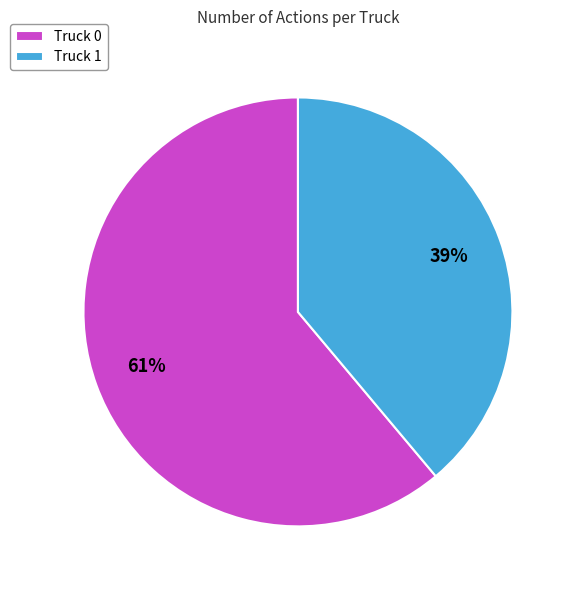

Which category has the biggest portion of the pie?

Truck 0